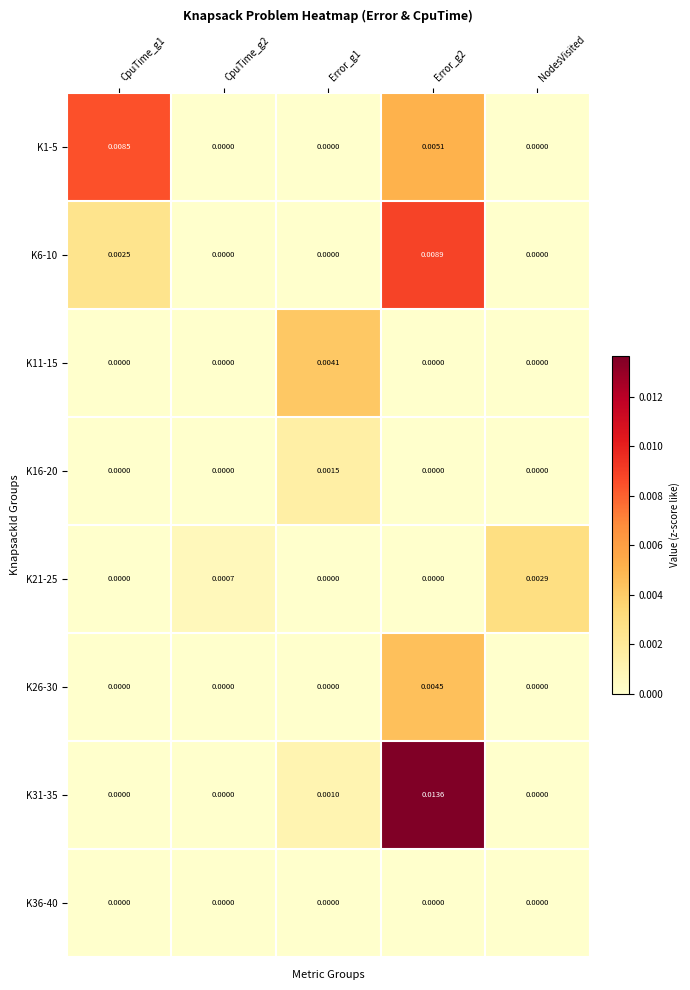

Is the value of K1-5 at CpuTime_g1 greater than the value of K36-40 at CpuTime_g2?

Yes